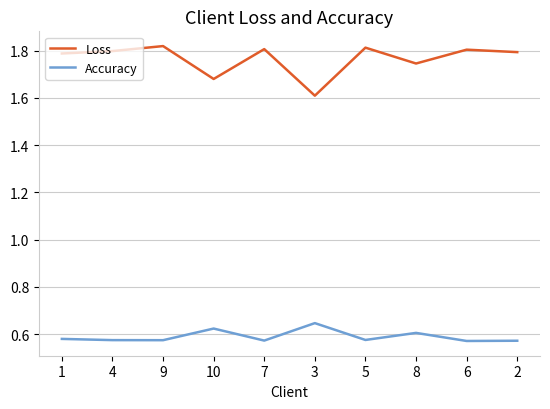

What is the sum of all Loss values?

17.7